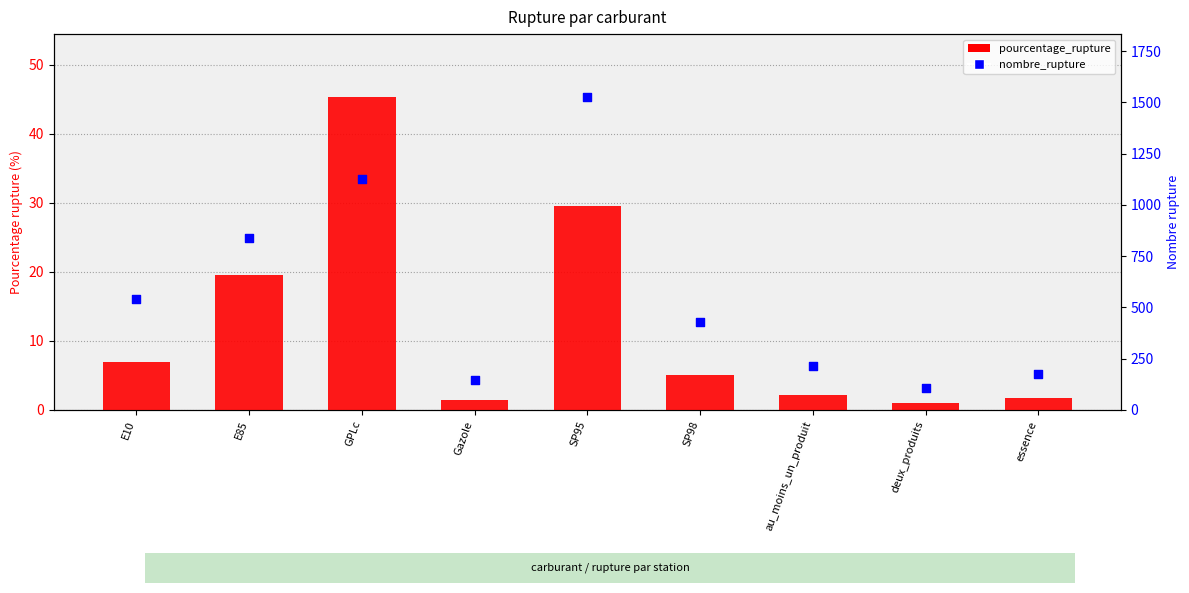

Which series has the largest total across all categories?

nombre_rupture